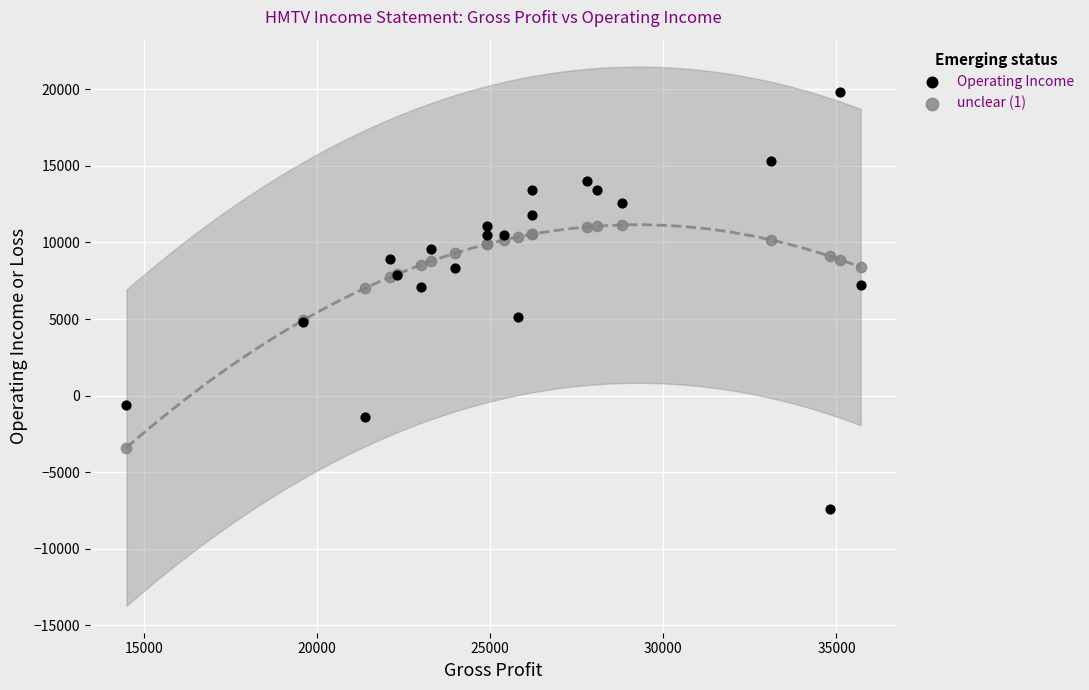

Which series contains the lowest Y value?

Operating Income